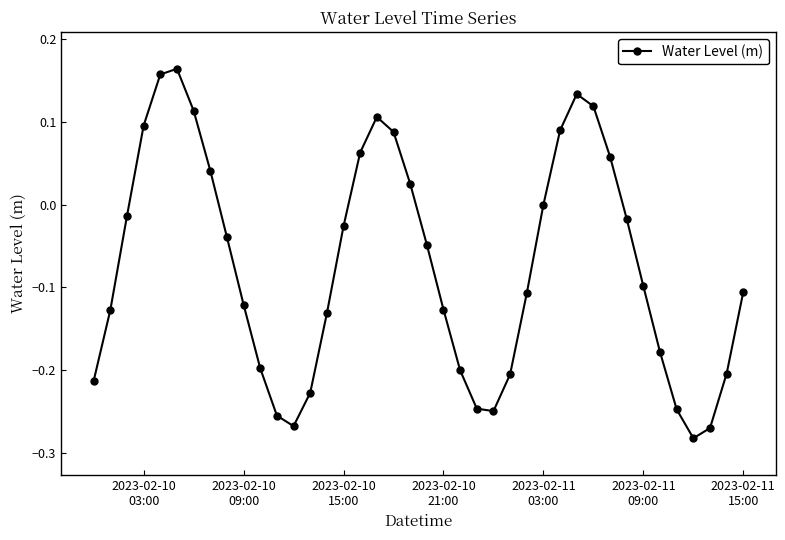

True or false: the data has more than 1 interior local peaks.

True